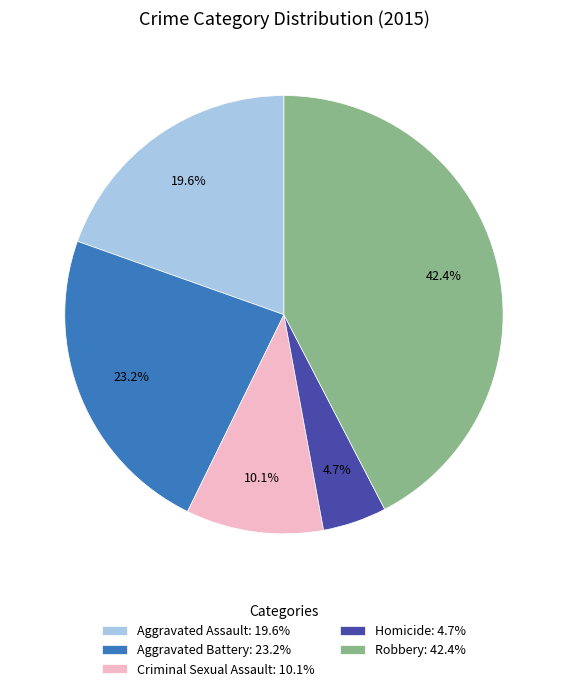

True or false: Criminal Sexual Assault accounts for 1% of the total.

False